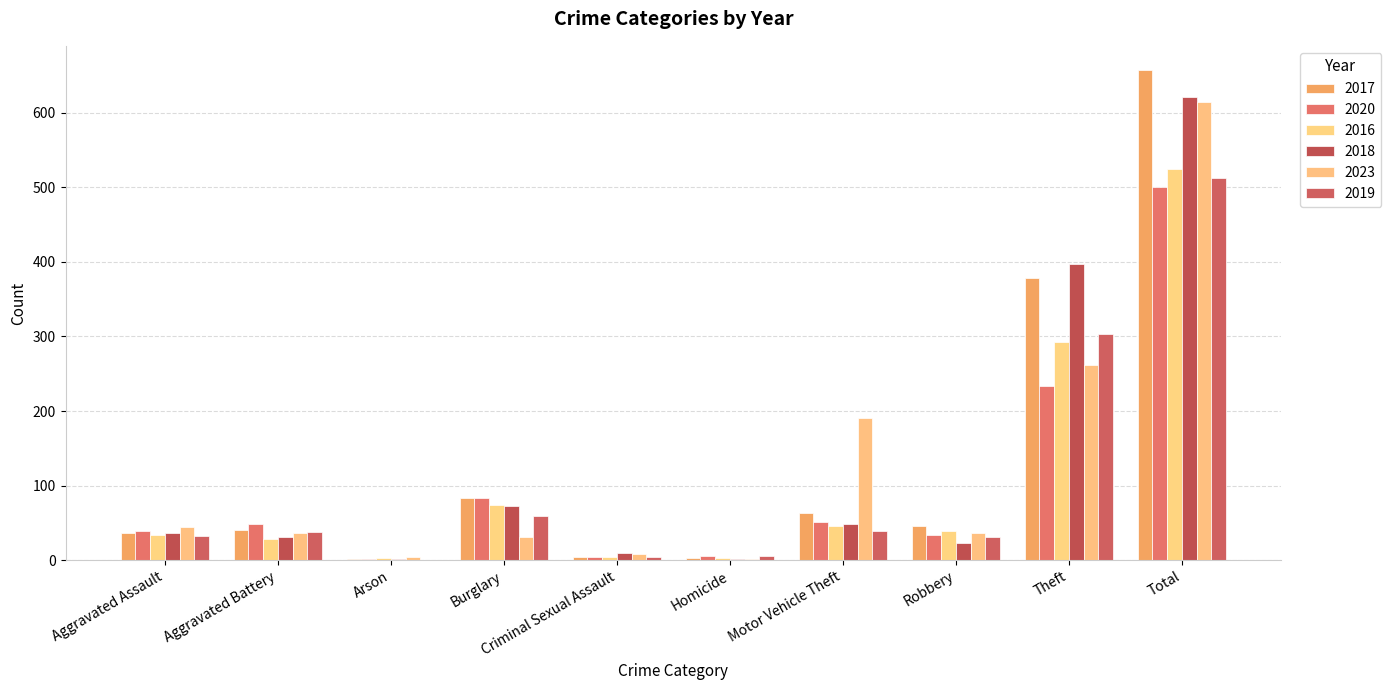

Between Arson and Homicide, which series saw the biggest shift?

2020